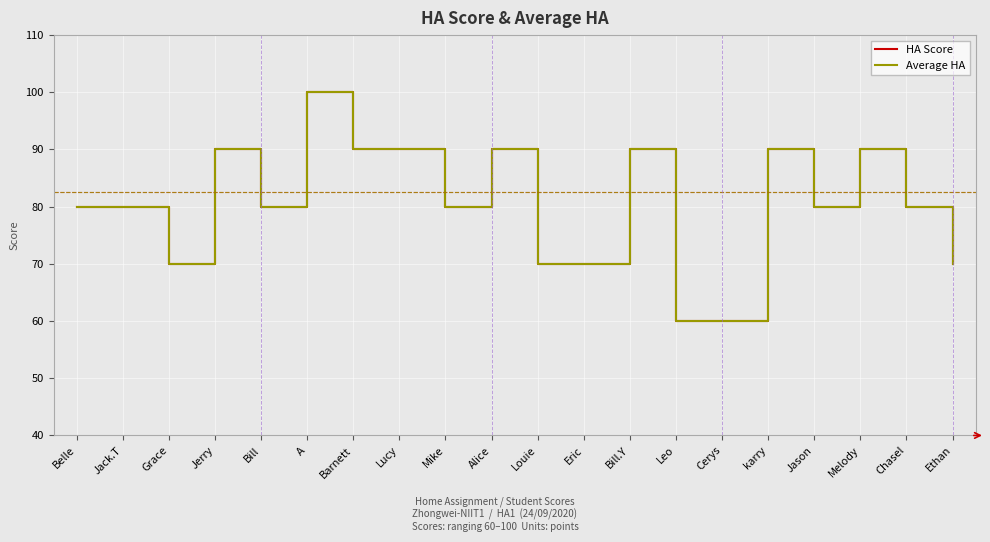

Does the chart display data point markers on the line(s)?

No